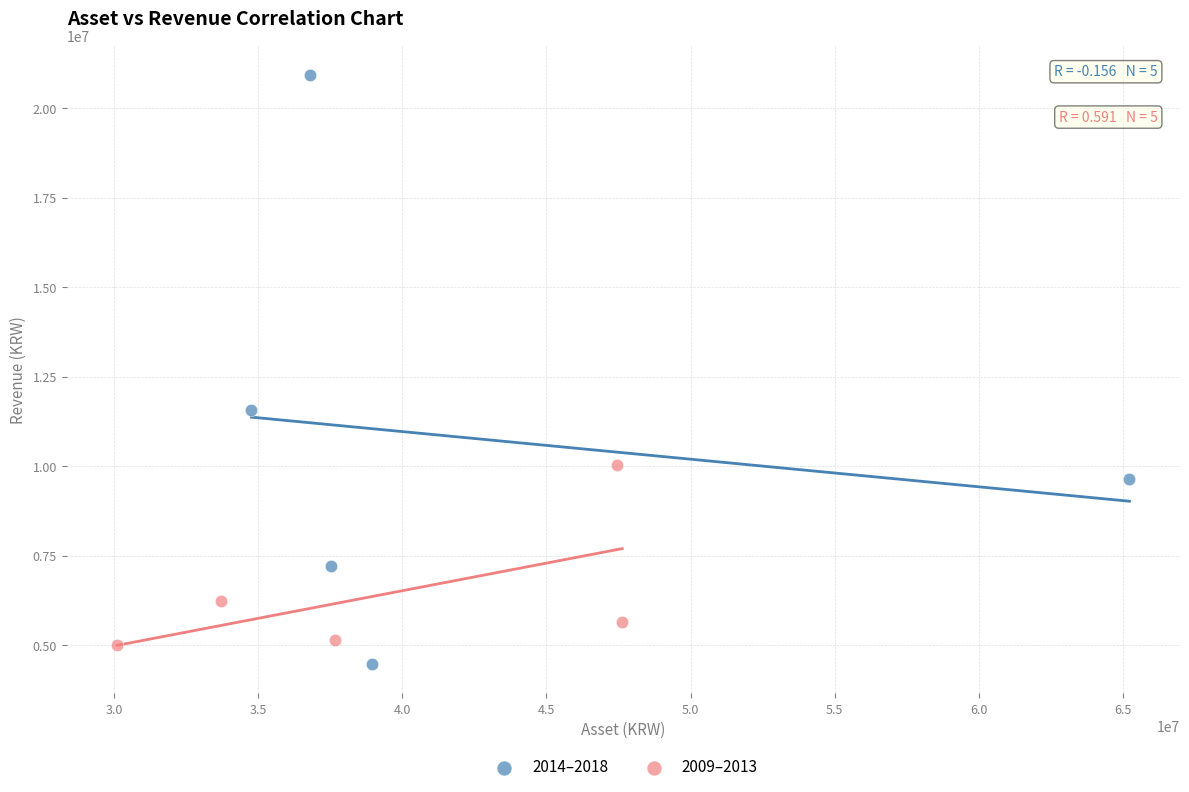

Which series has the widest spread of Y values?

2014–2018